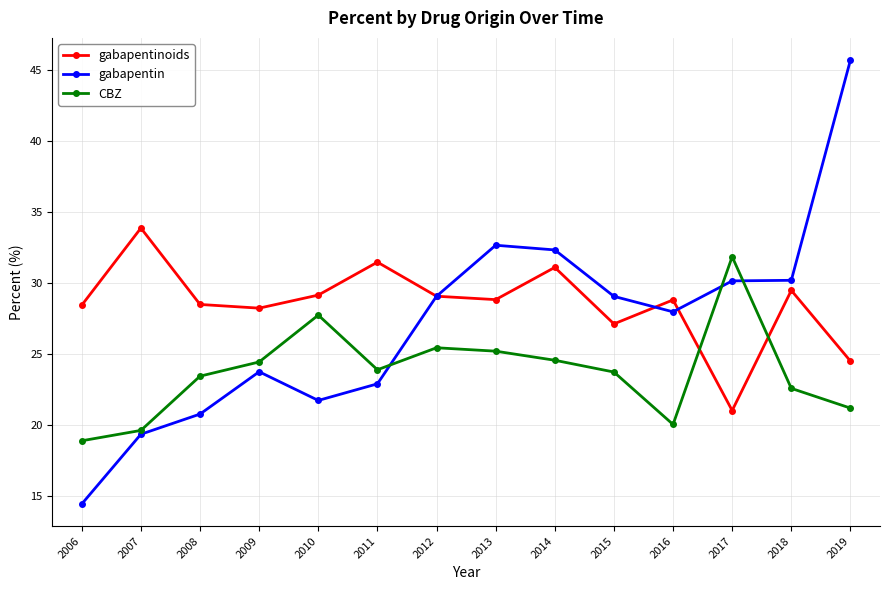

What is the spread (max minus min) of values at 2012?

3.6